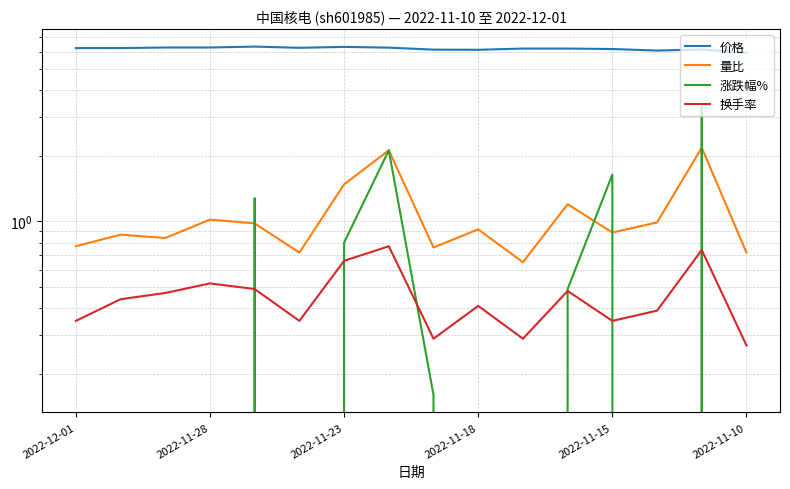

What is the difference between the highest and lowest values at 13?

7.2